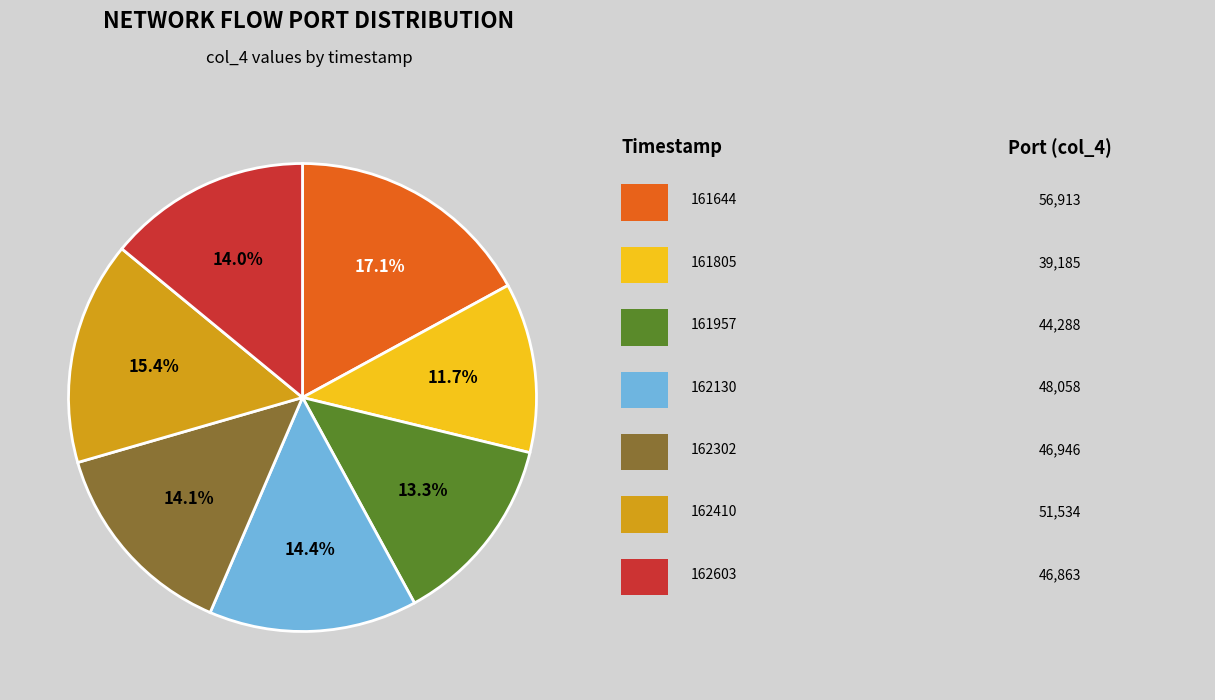

Is there a majority slice in this chart?

No